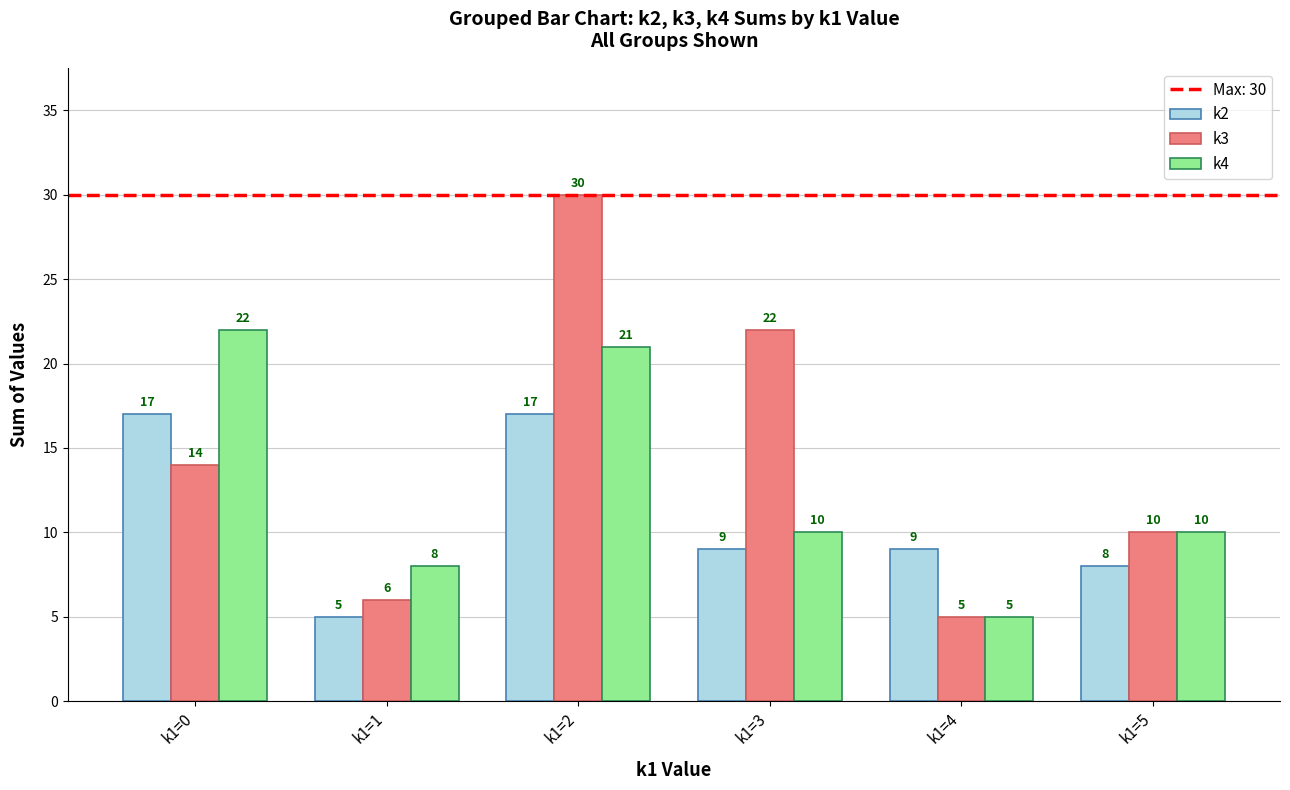

Rank the series by their average value, from lowest to highest.

k2, k4, k3